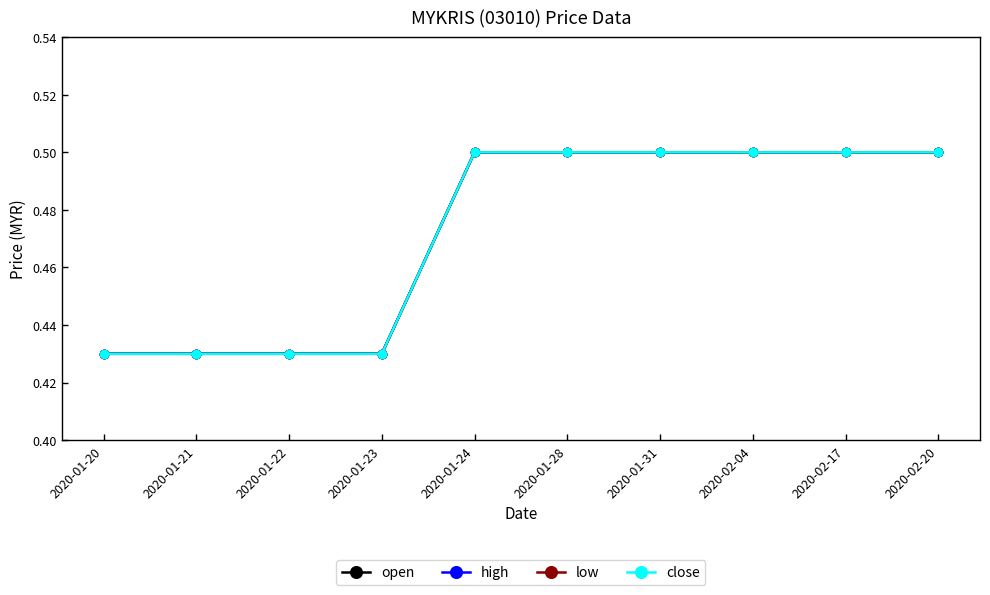

What is the smallest value displayed?

0.4